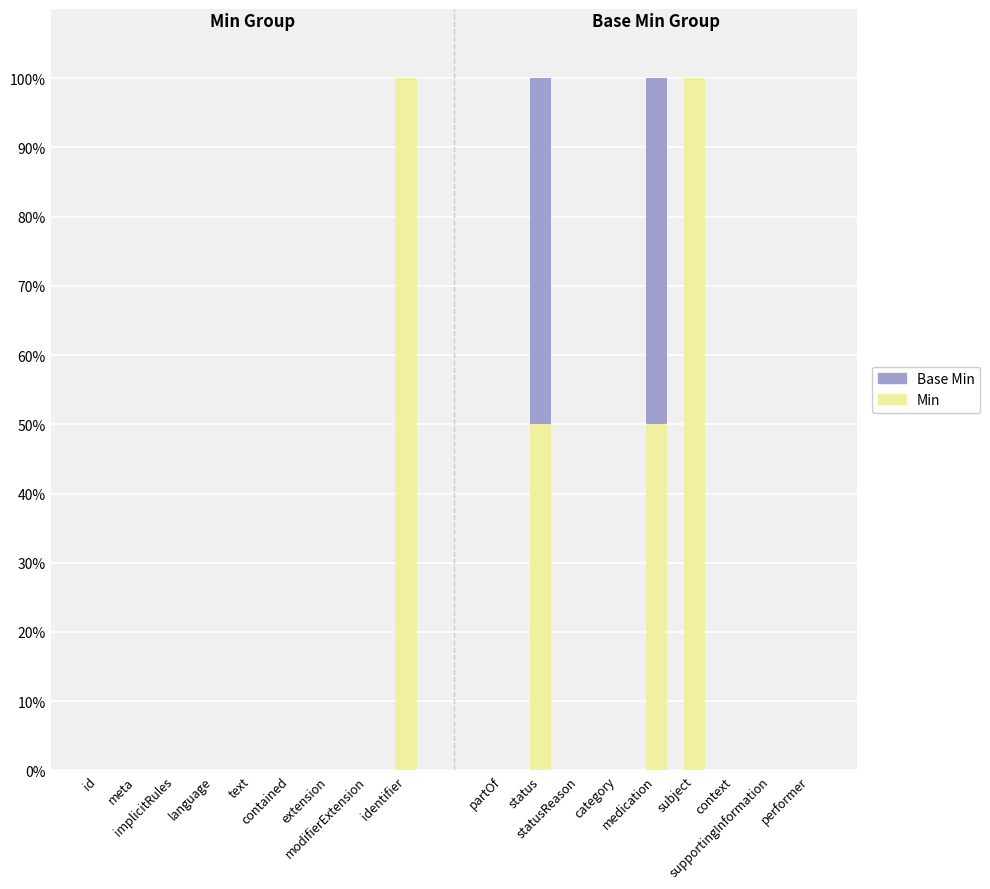

Is it true that Min equals -56 at id?

False